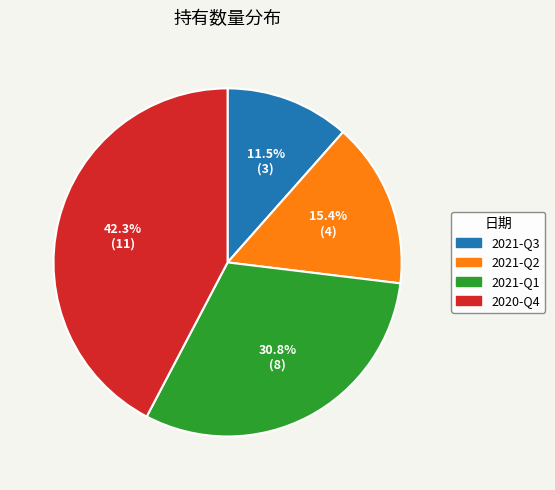

What percentage do 2021-Q1 and 2021-Q2 together represent?

46.2%